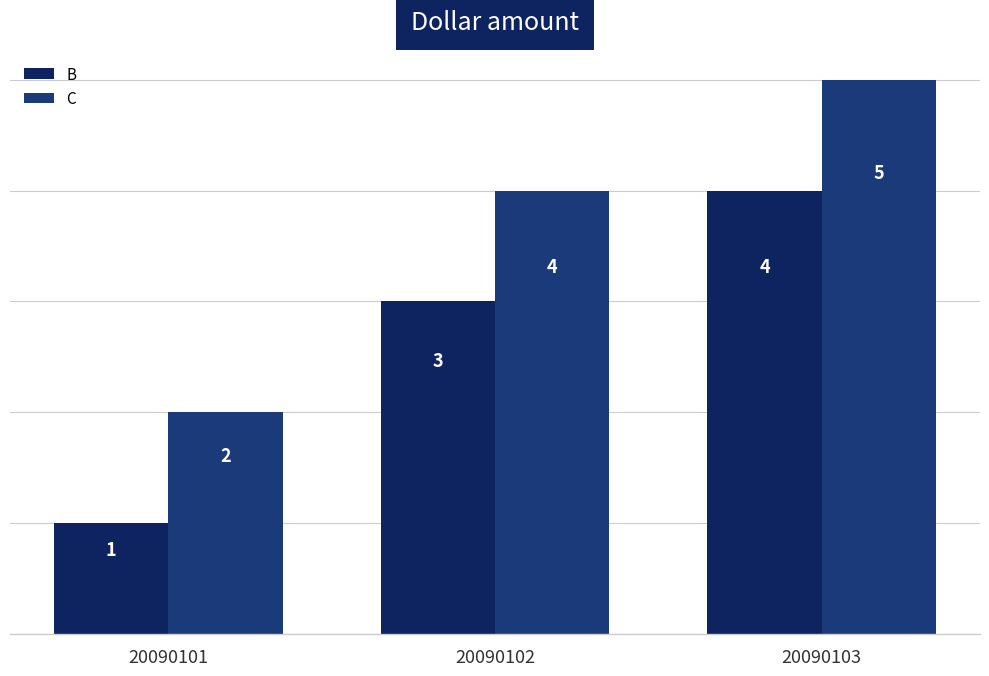

What is the average value of the C series?

4